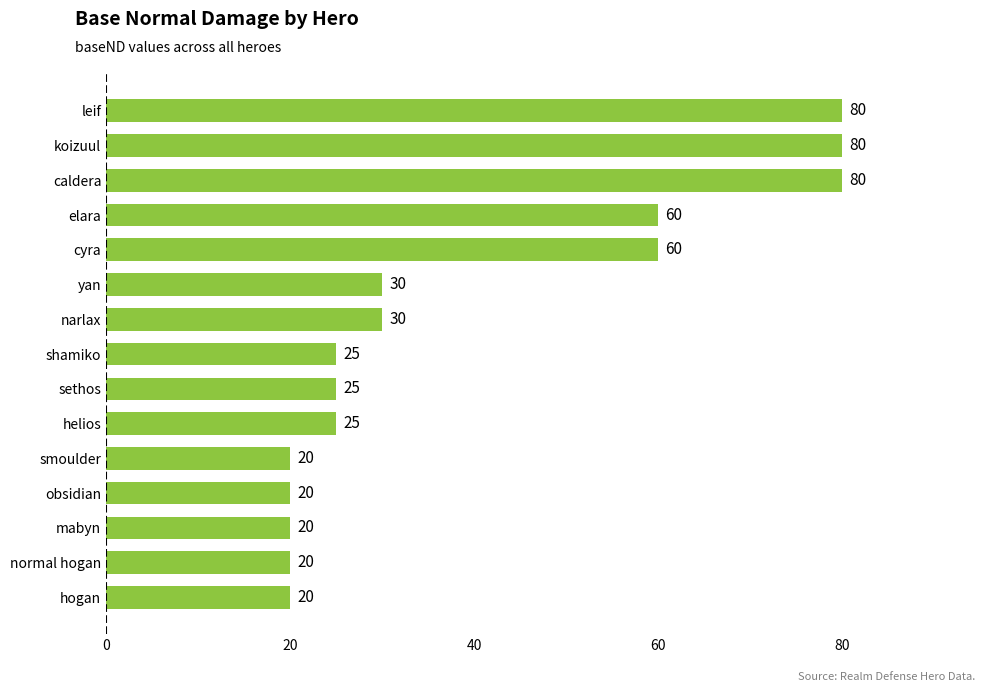

What is the change in value from sethos to yan?

+5